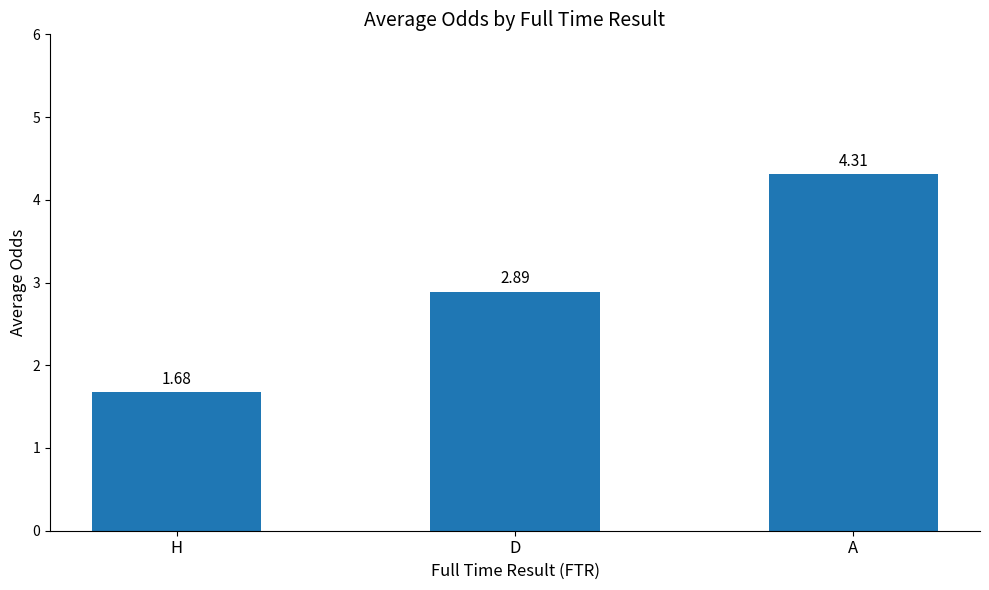

What is the label of the 1st bar from the left?

H